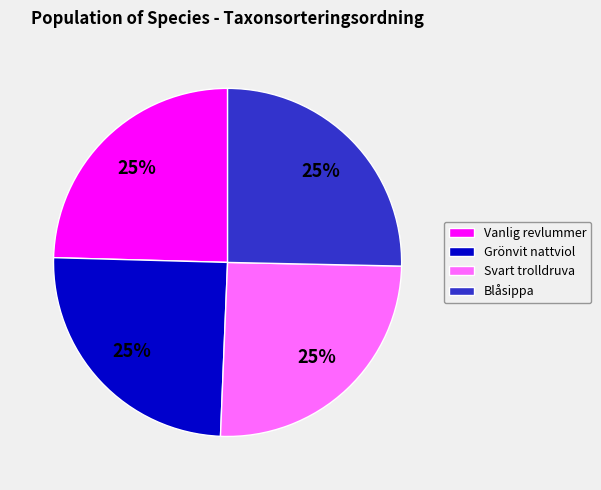

Approximately how many times larger is the value at Blåsippa compared to Vanlig revlummer?

1.0